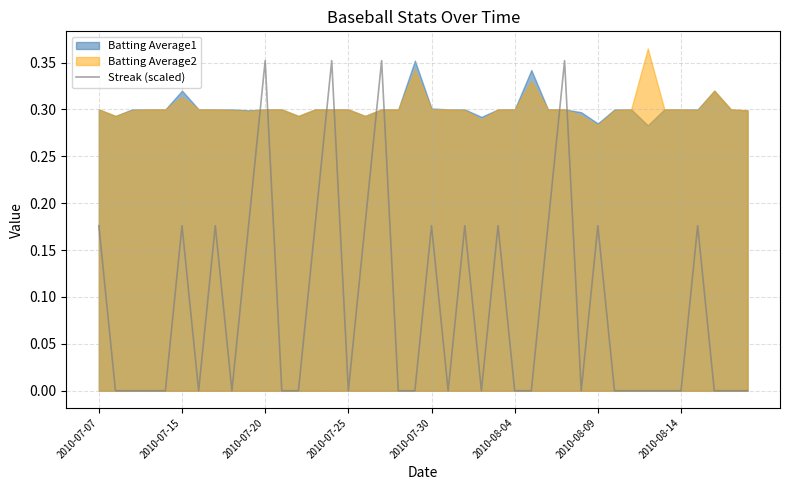

How many lines are shown in the chart?

1